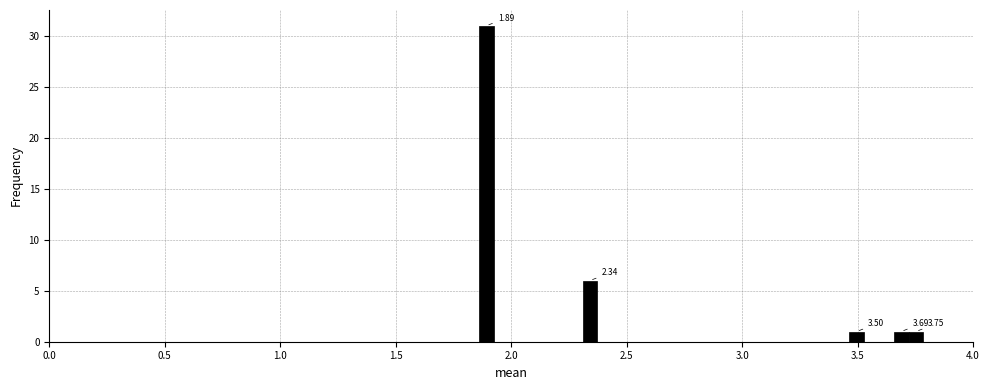

Around what value on the x-axis is the tallest bar? Give the approximate position of its centre, as read against the axis.

1.90